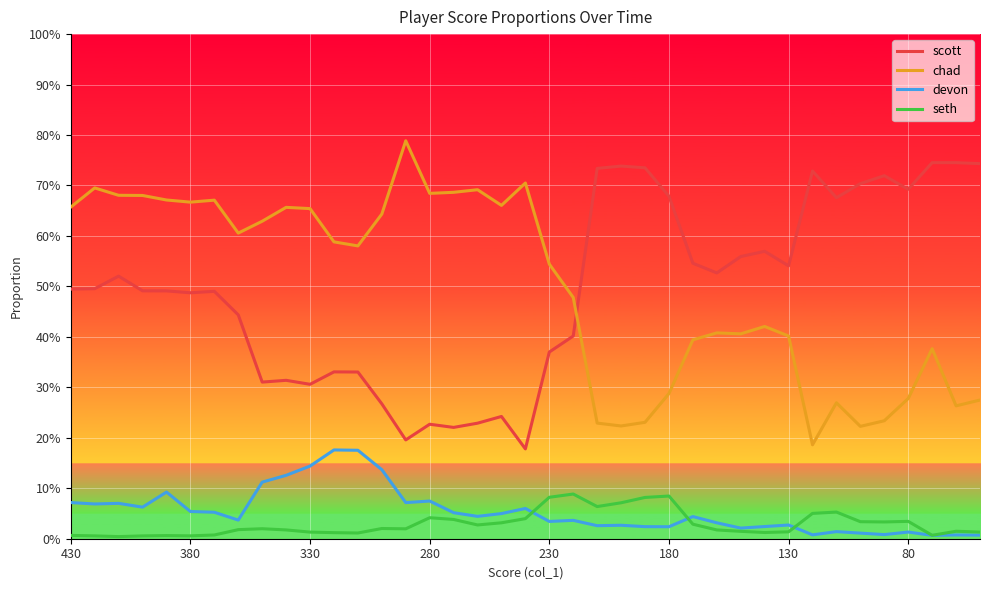

True or false: seth and chad intersect in this chart.

False